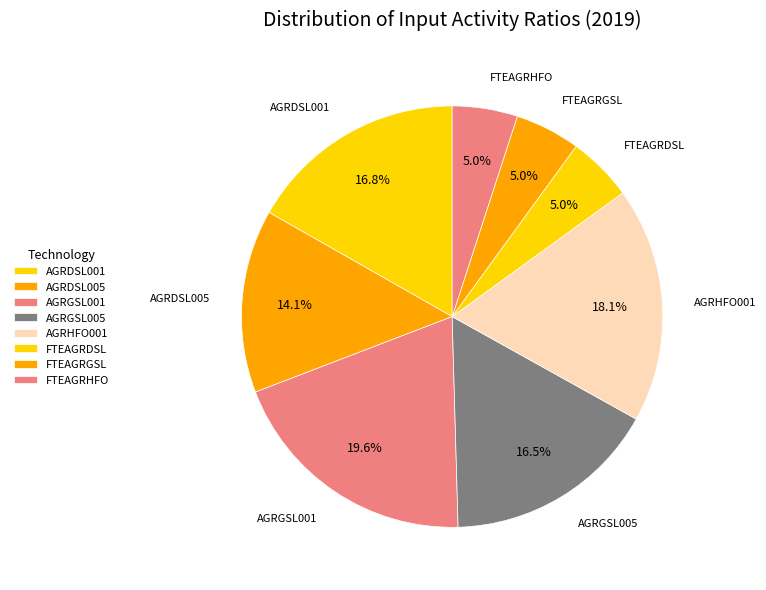

How many slices are in this pie chart?

8